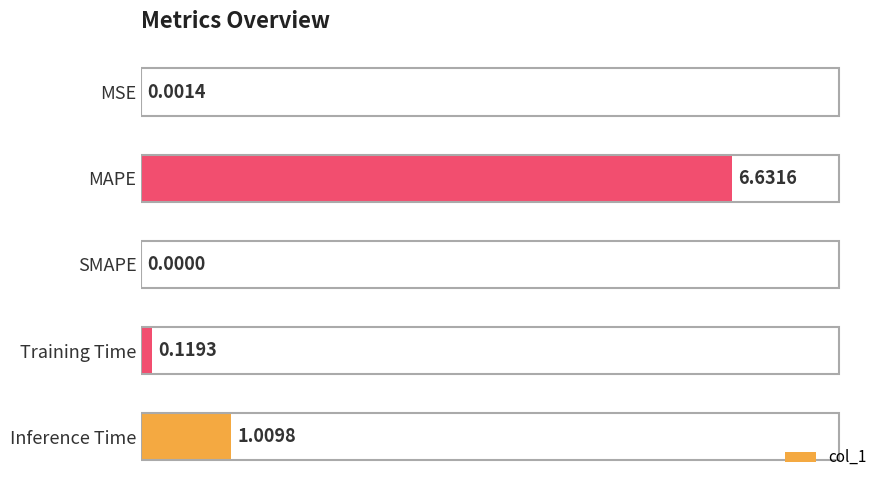

What is the change in value from MAPE to SMAPE?

-6.6